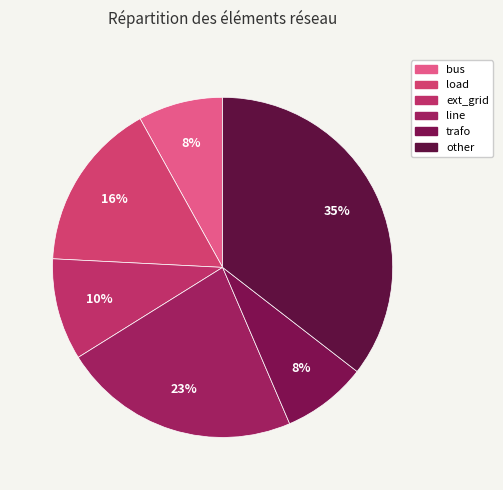

How many slices are in this pie chart?

6